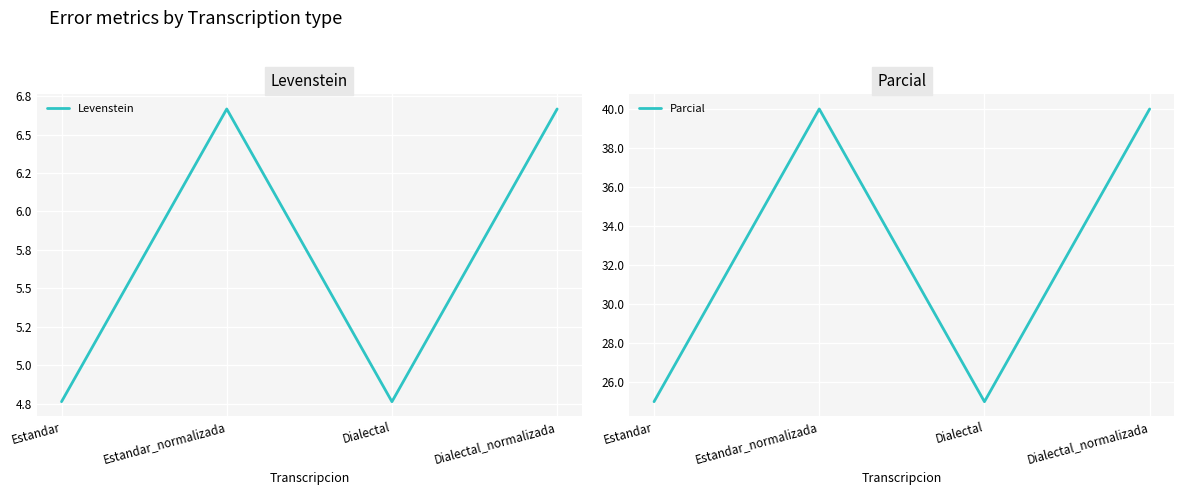

What is the maximum value for Levenstein?

6.7